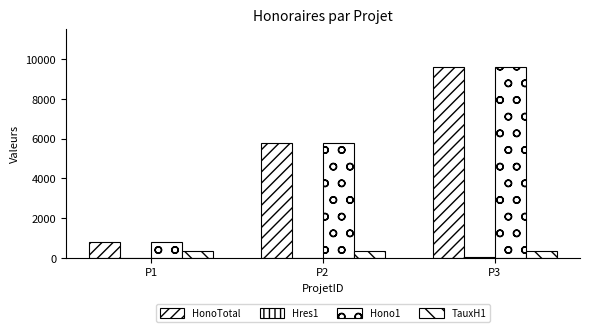

How many distinct data groups are displayed?

4